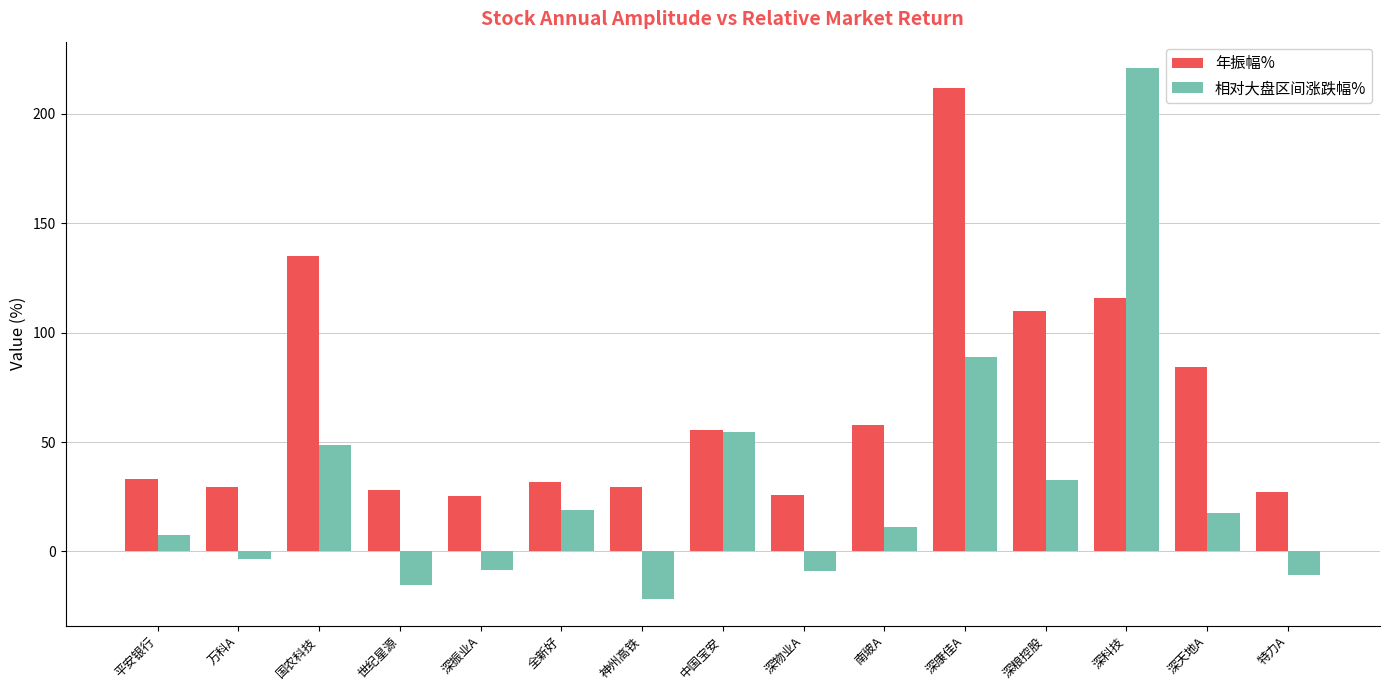

How many data points in 相对大盘区间涨跌幅% are above 11?

8